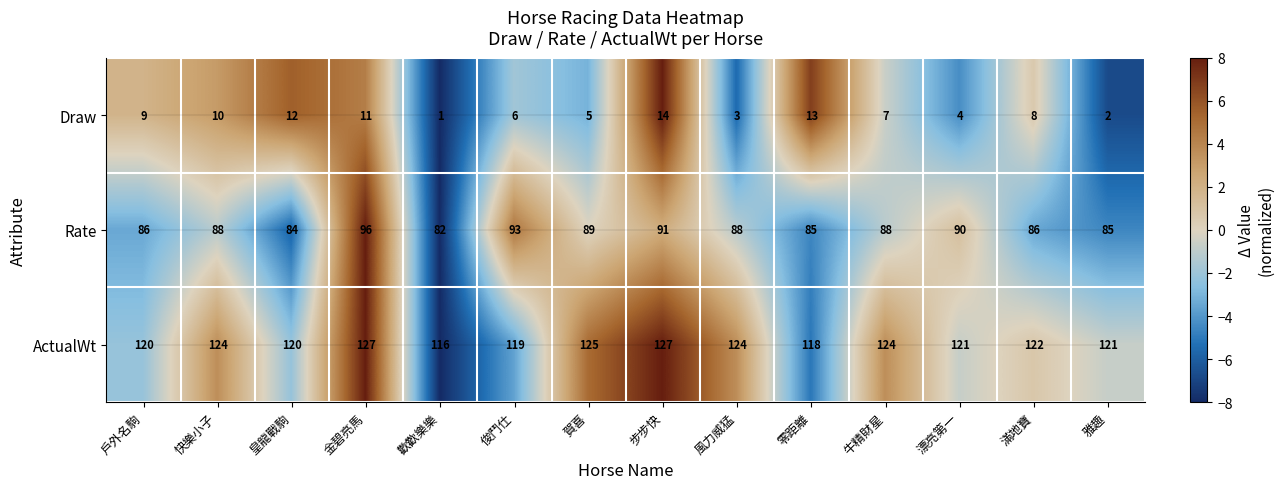

At which label does Draw reach its peak?

步步快